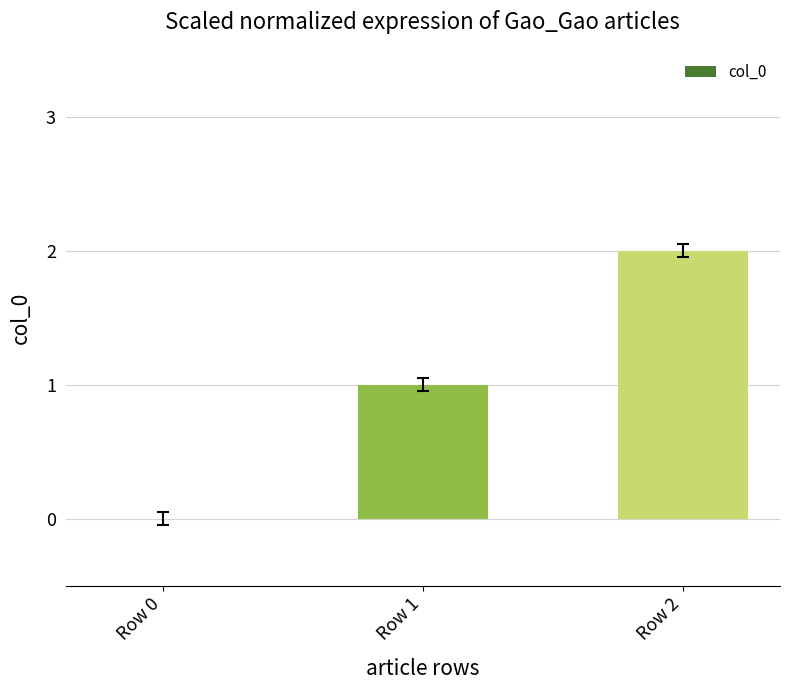

What is the change in value from Row 0 to Row 2?

+2